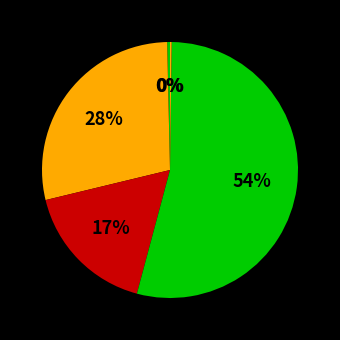

How many slices are in this pie chart?

5